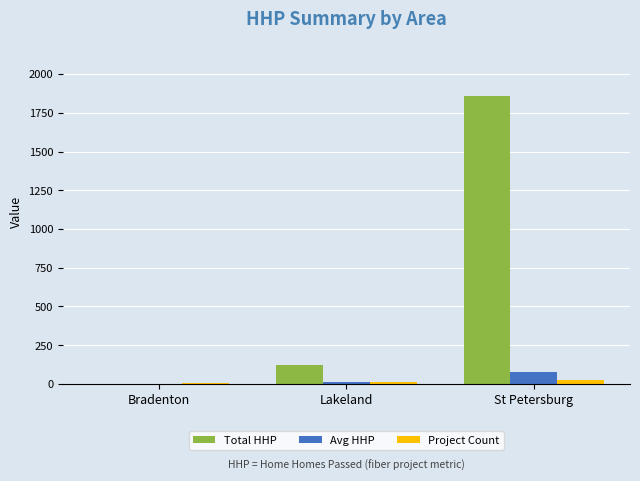

What is the maximum value for Avg HHP?

77.4